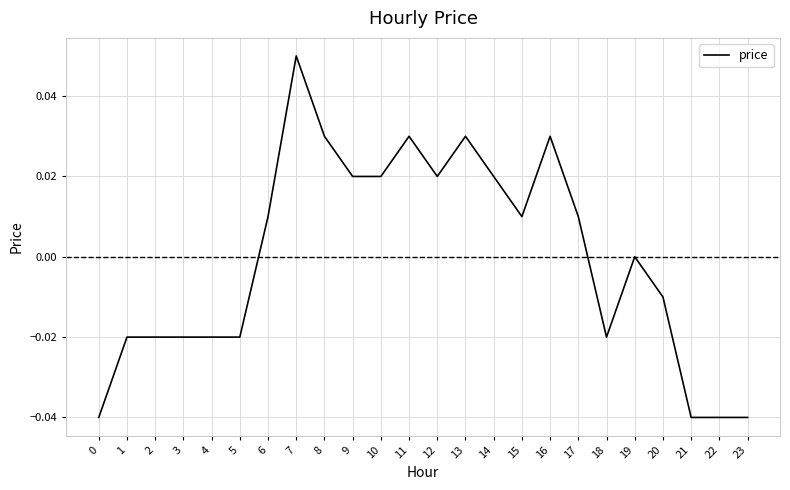

The chart shows a value of 0.0 at 9. True or false?

True